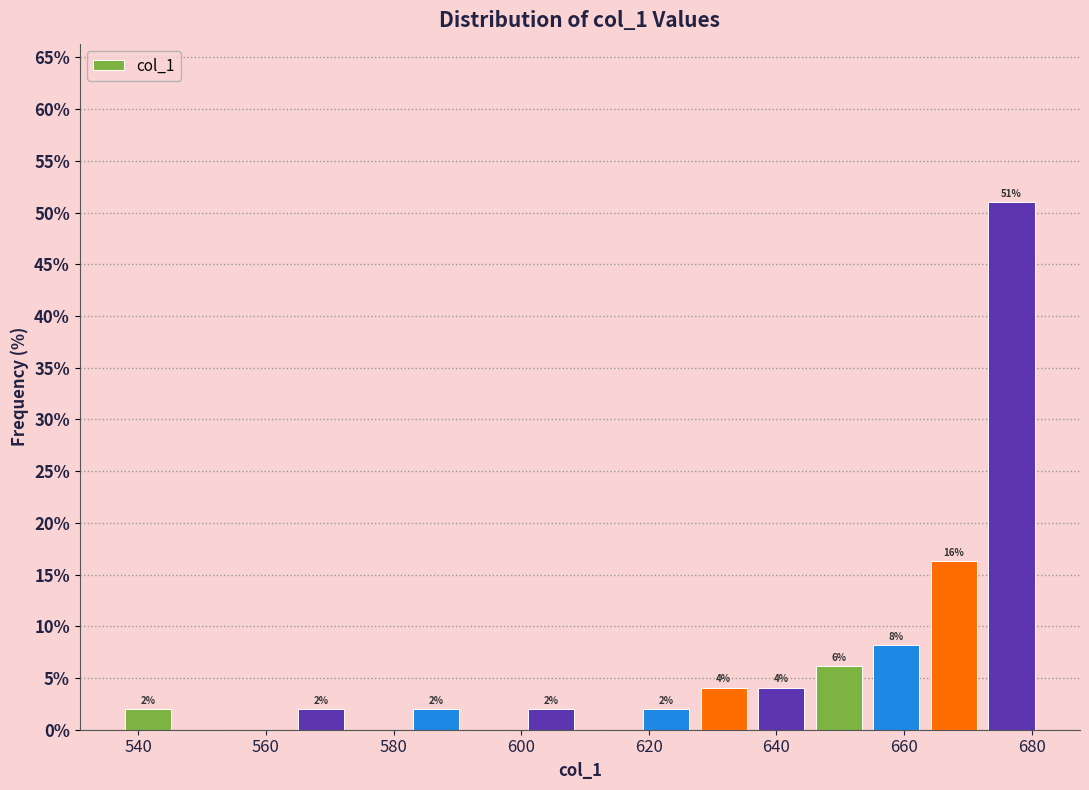

Which range on the x-axis has the tallest bar?

672 to 682